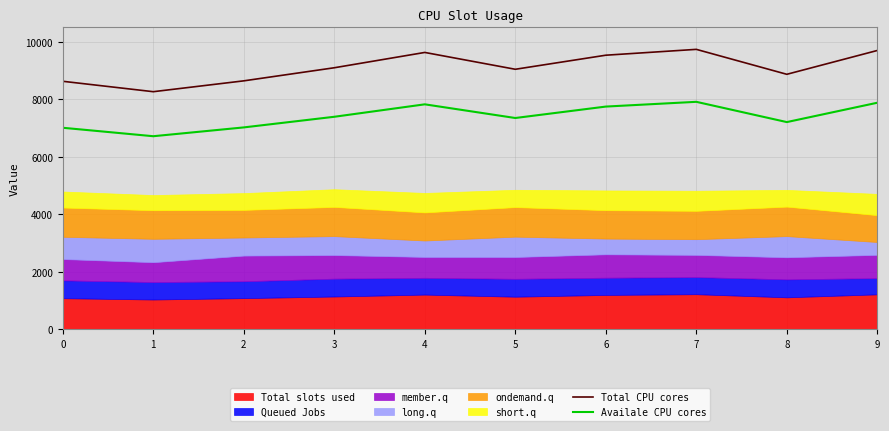

At which category is the sum across all series the highest?

7